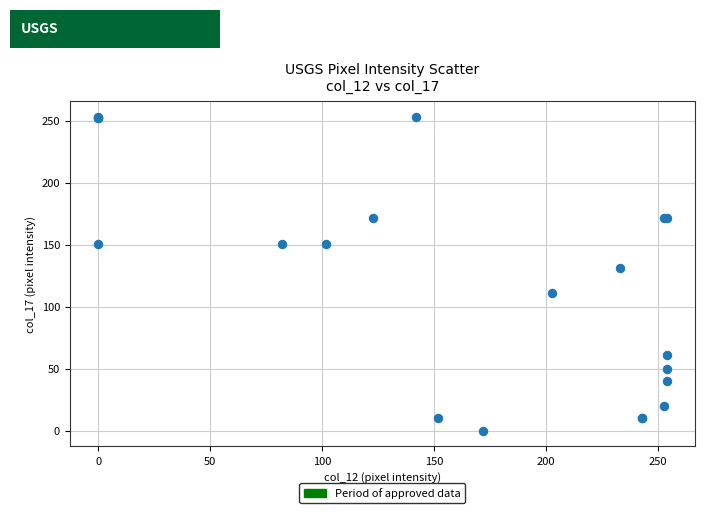

What Y value in the scatter plot is closest to 126?

131